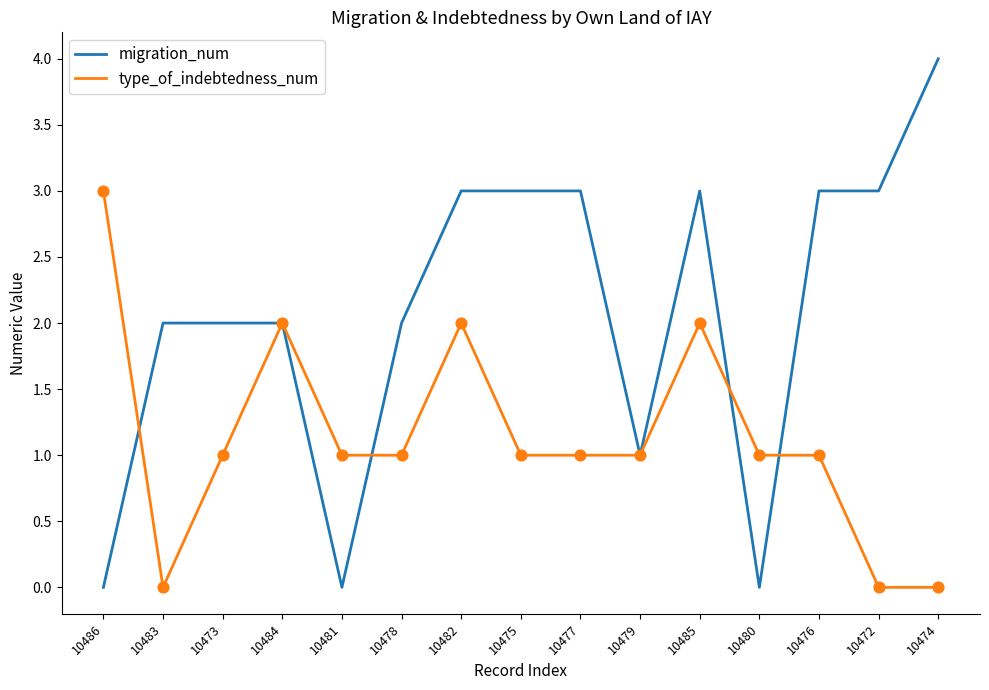

What is the spread (max minus min) of values at 10472?

3